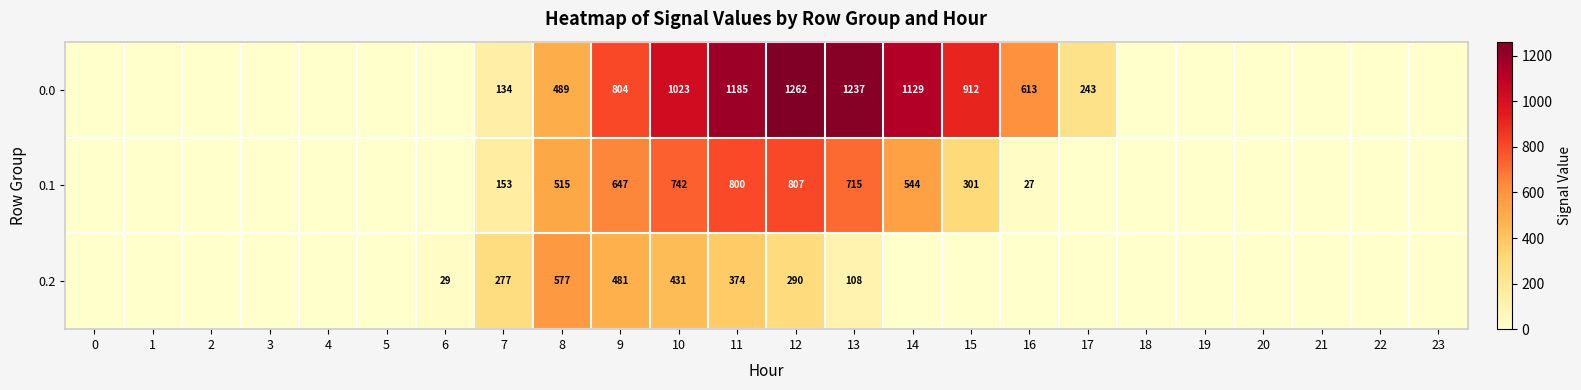

The 0.0 series shows 350 at 17. True or false?

False